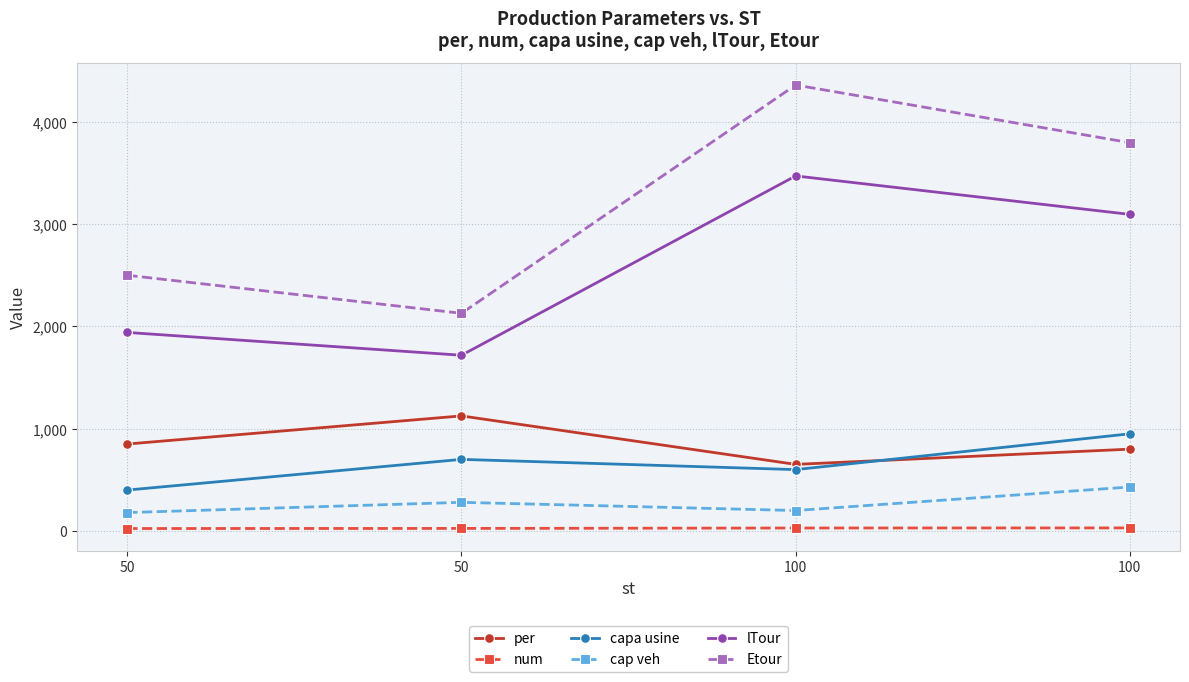

Does the chart have visible grid lines?

Yes